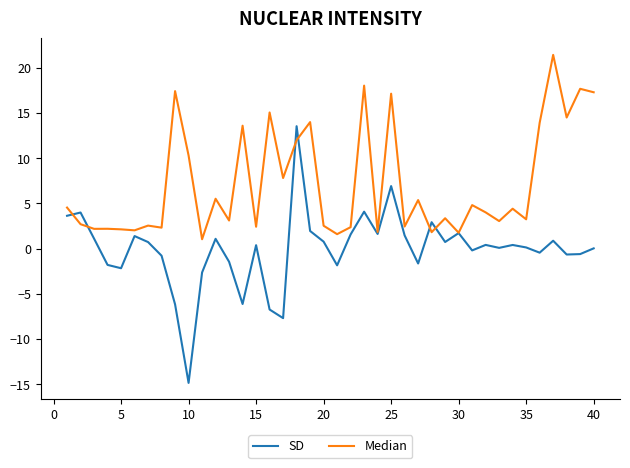

What is the greatest value displayed?

21.4